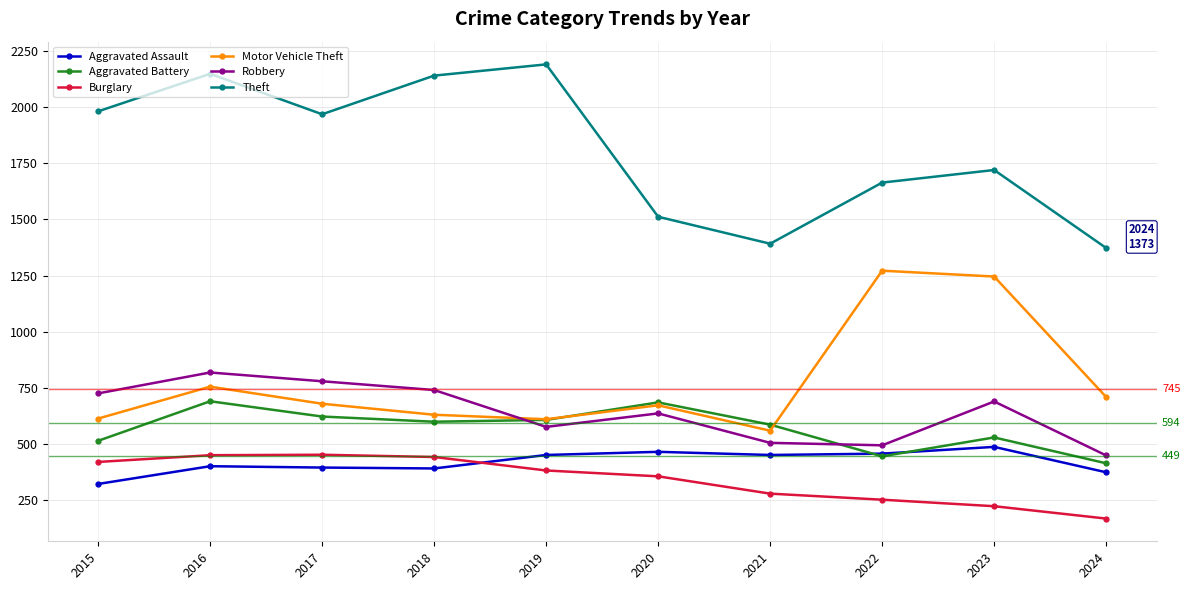

Which category has the lowest value in the Theft series?

2024